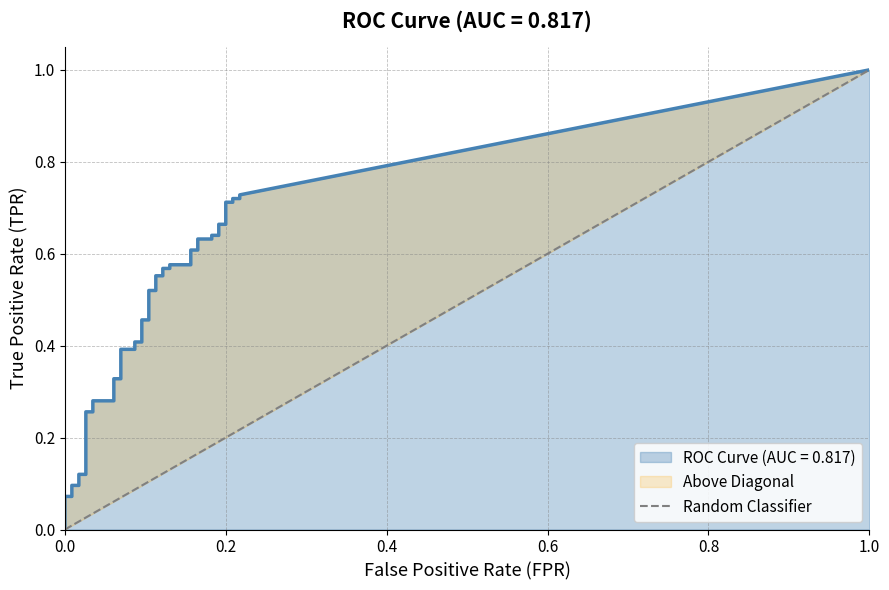

True or false: the data shows 1 at 1.0.

False